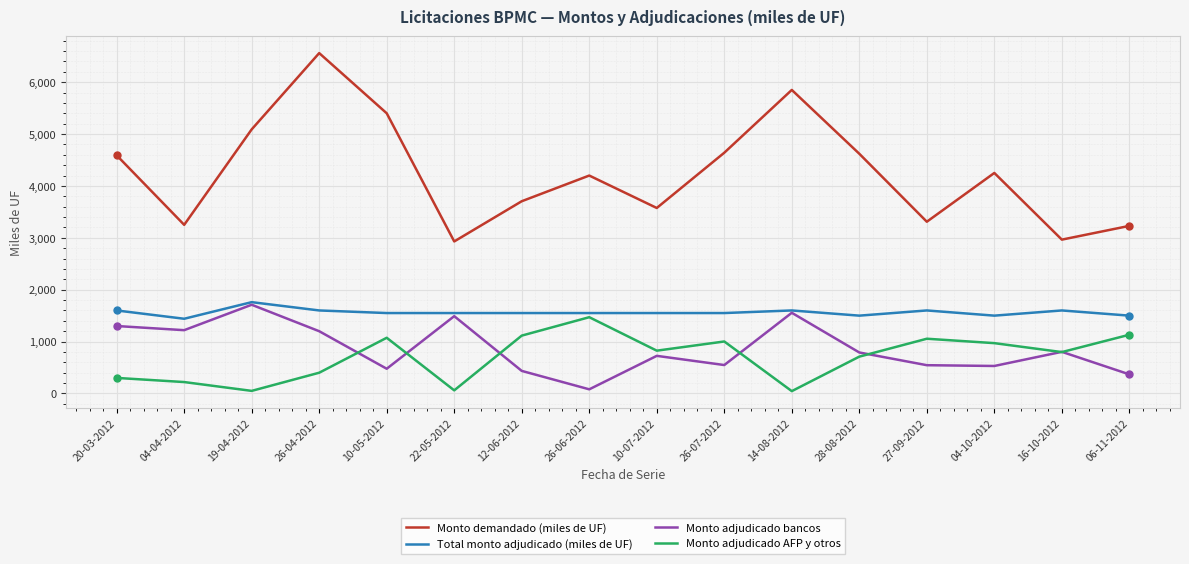

Count the number of data series in this chart.

4